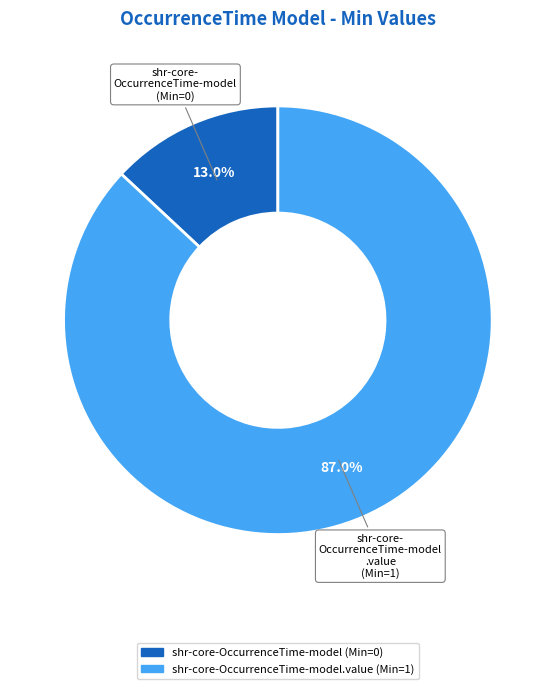

Does any single category account for the majority?

Yes